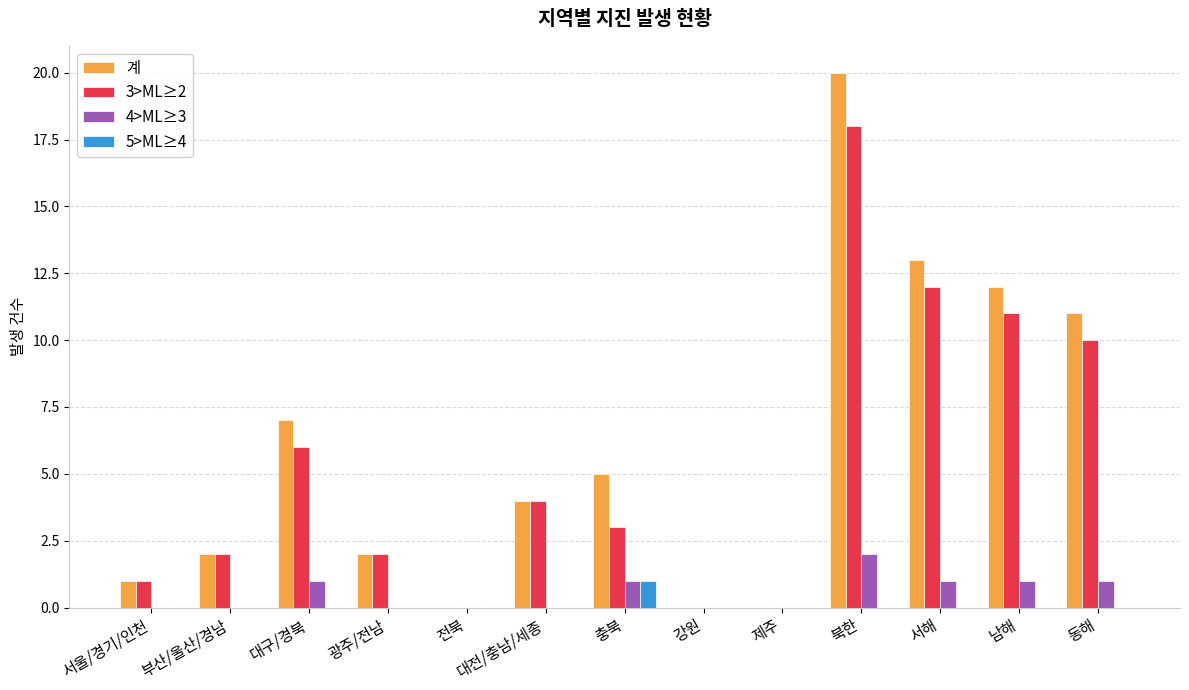

How many groups of bars are there?

13